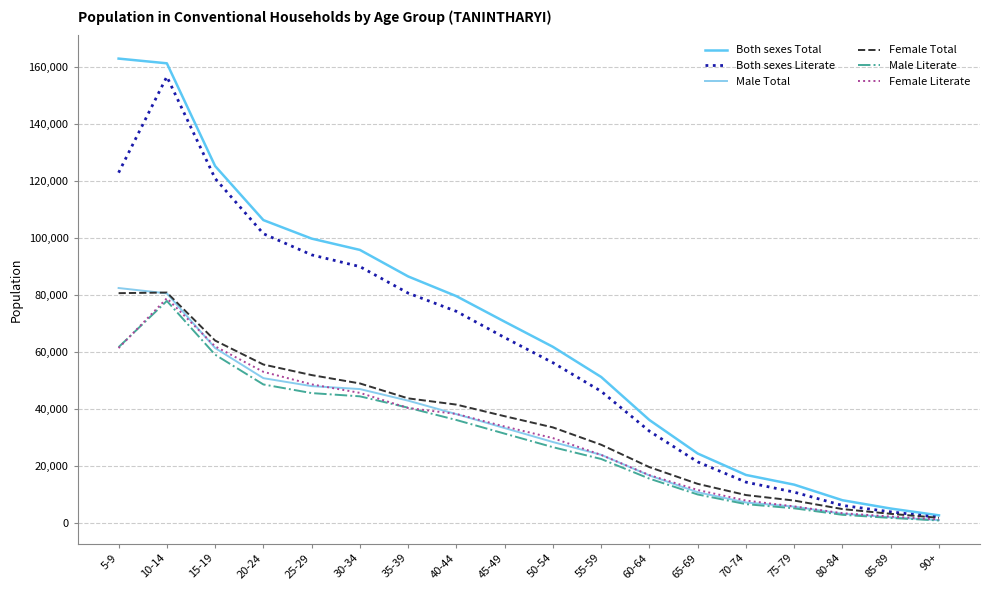

What is the difference between the Both sexes Total values at 70-74 and 75-79?

3407